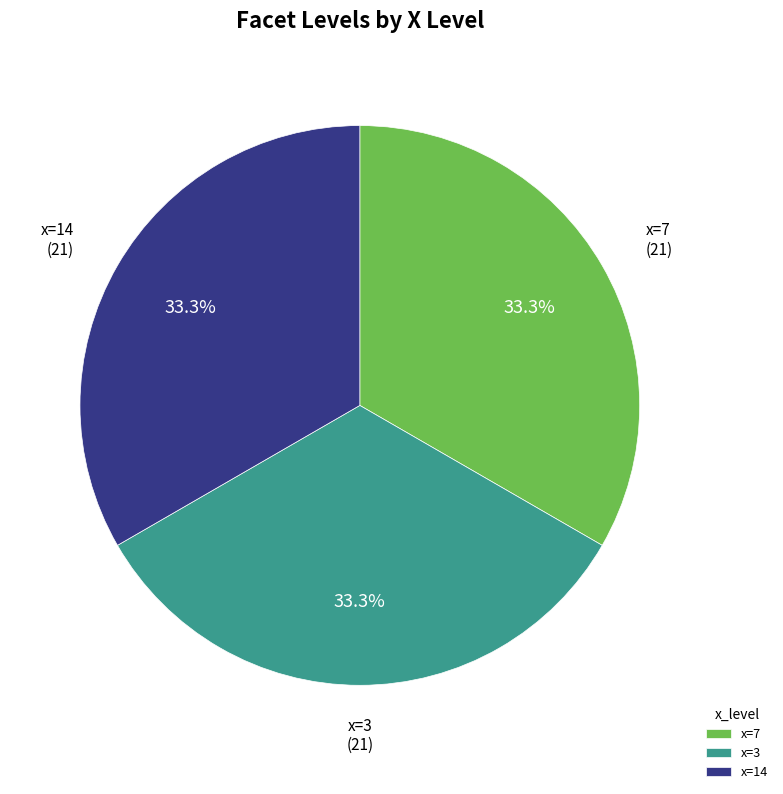

Do x=14 and x=7 together represent more than half of the pie?

Yes